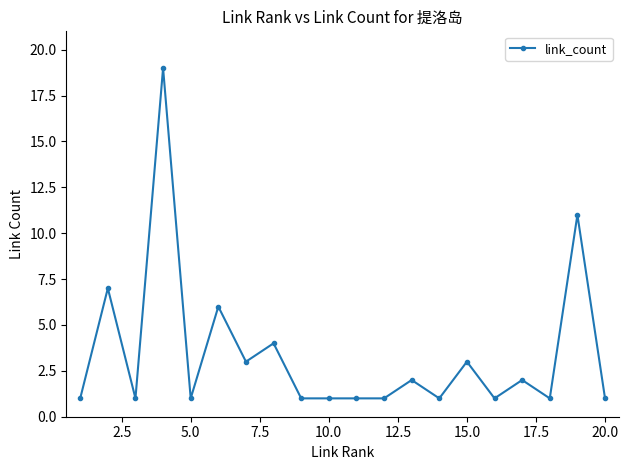

What is the maximum value shown in the chart?

19